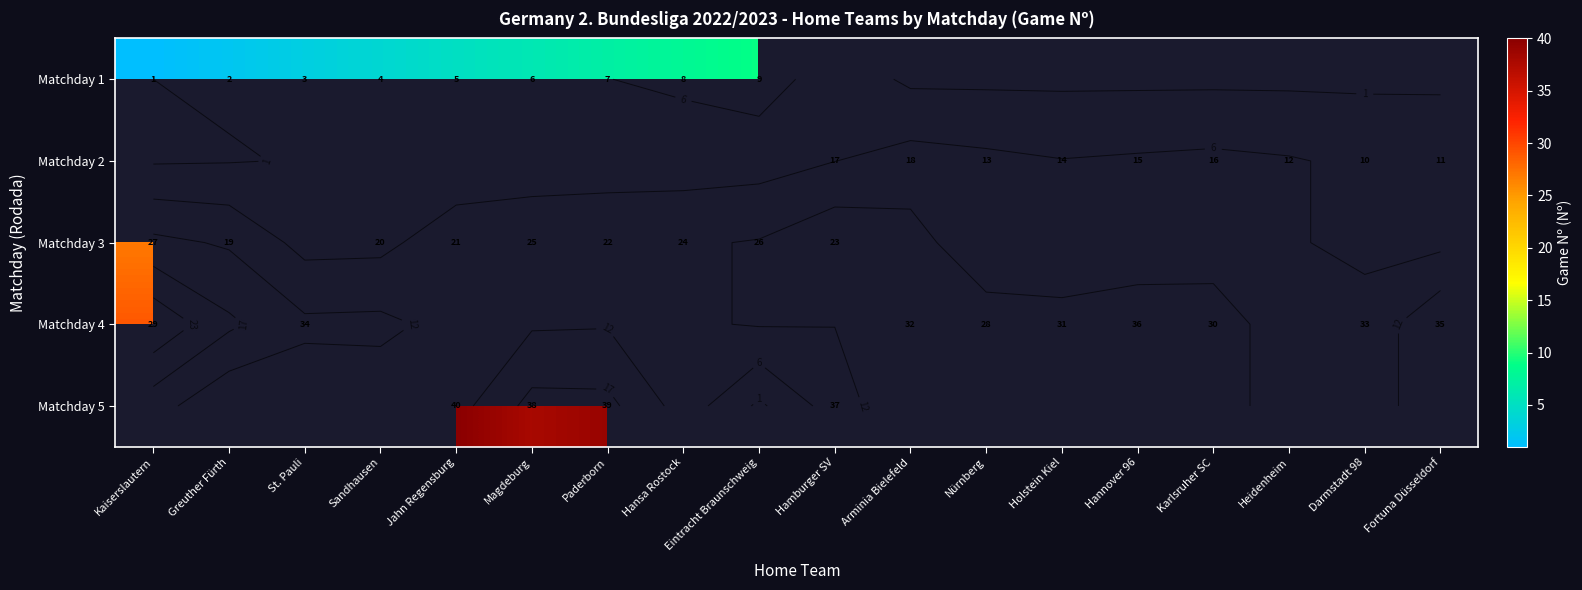

Is the value of Matchday 1 at Paderborn greater than the value of Matchday 2 at Hansa Rostock?

Yes